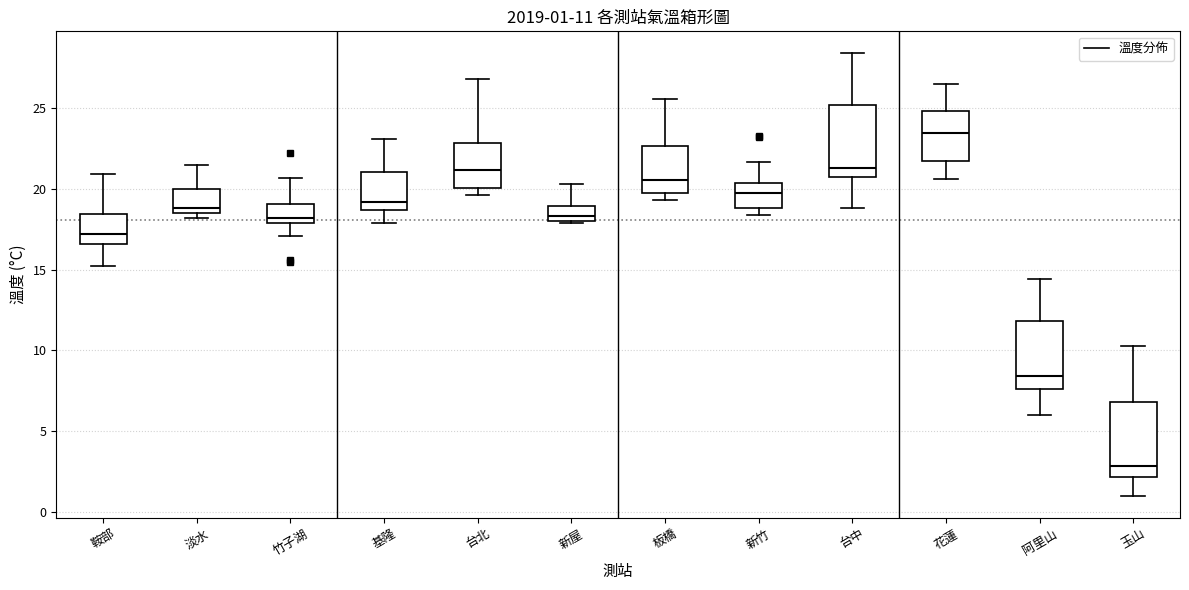

Which box has the highest median line?

花蓮